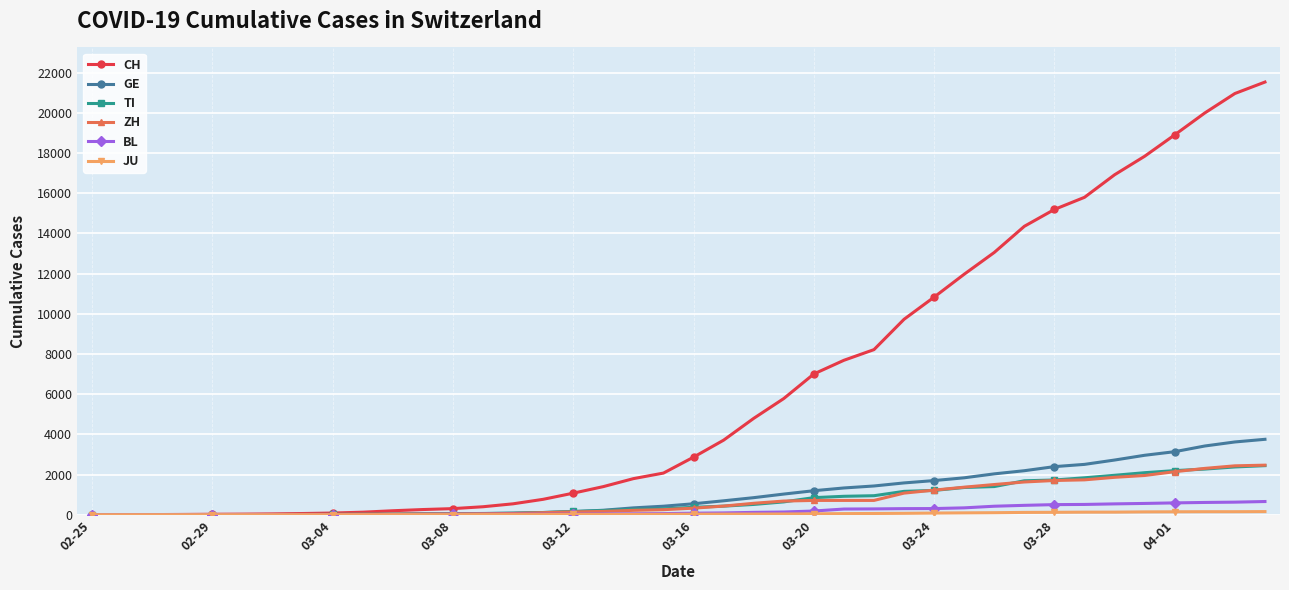

Which series has the widest spread of values?

CH